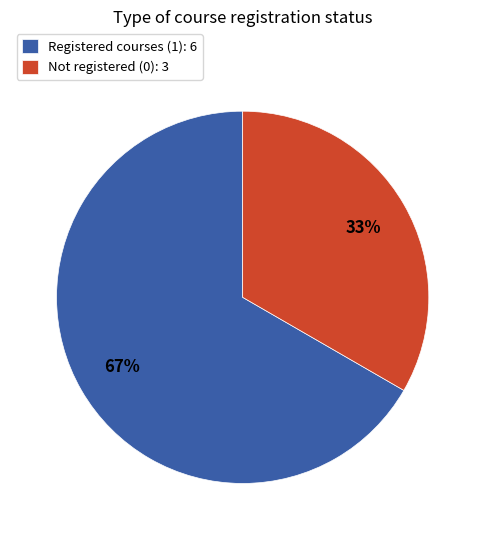

What percentage is the Registered courses (1): 6 slice, to the nearest percent?

67%